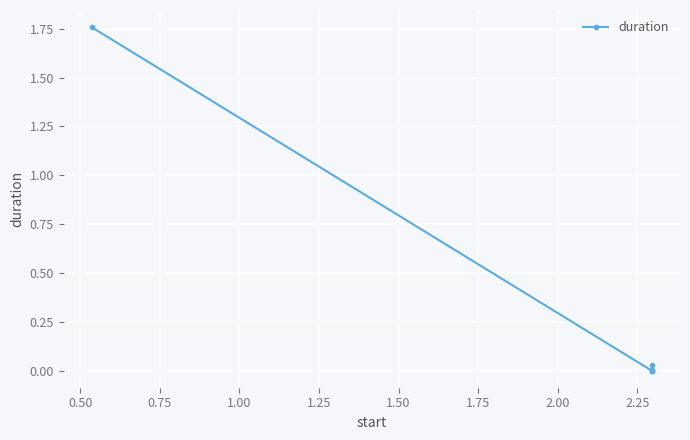

True or false: there are more than 2 points higher than both neighbors.

False